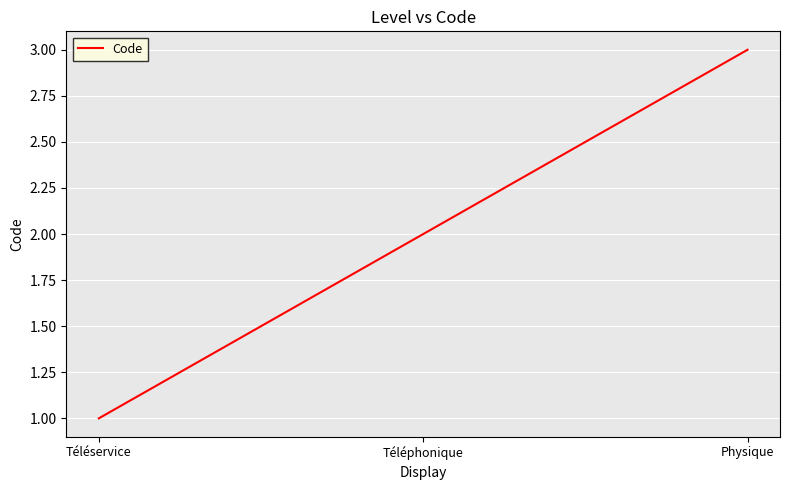

How many distinct data groups are displayed?

1